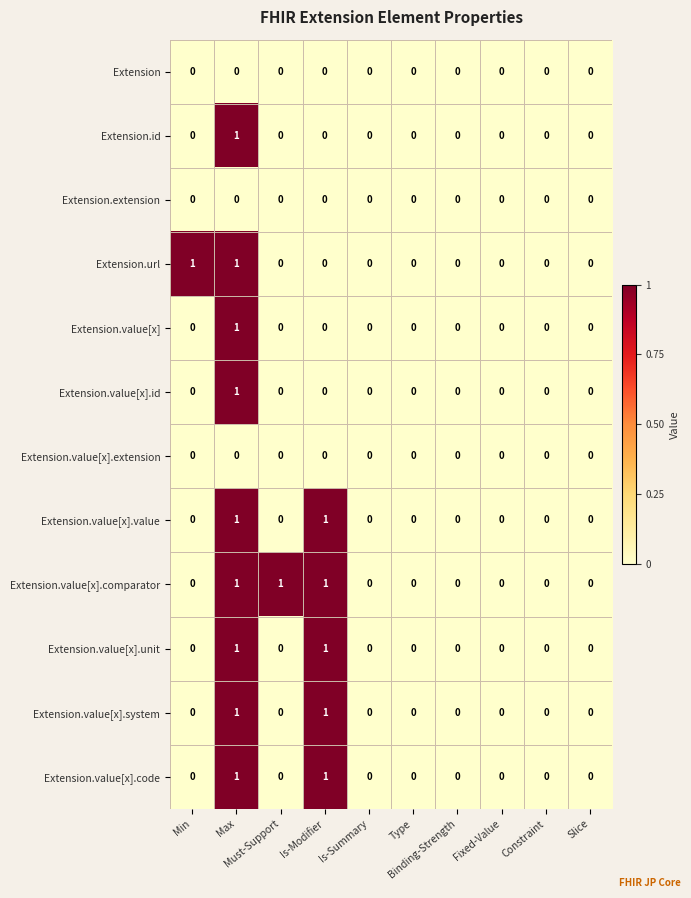

At which category is the sum across all series the highest?

Max